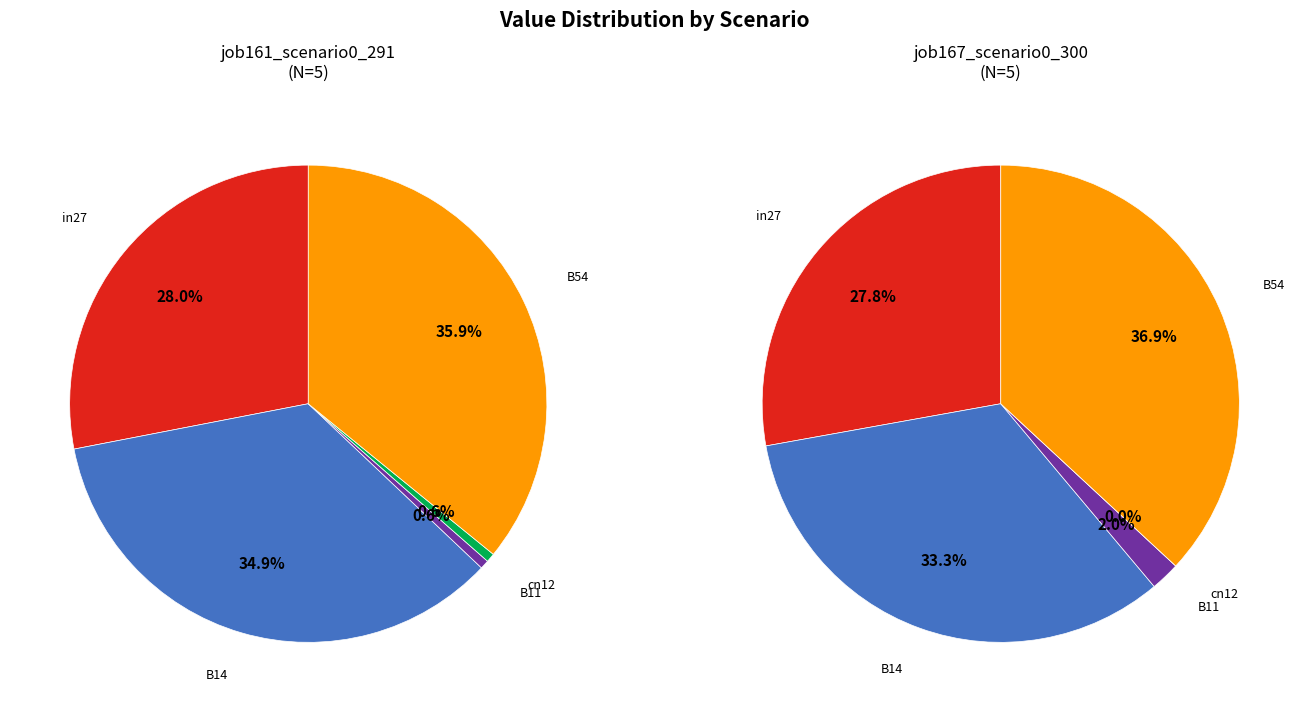

How many slices are in this pie chart?

5